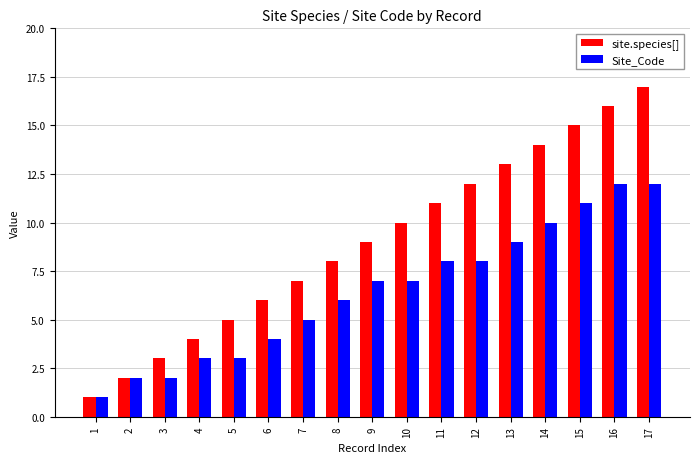

At 12, list the series in order from smallest to largest.

Site_Code, site.species[]